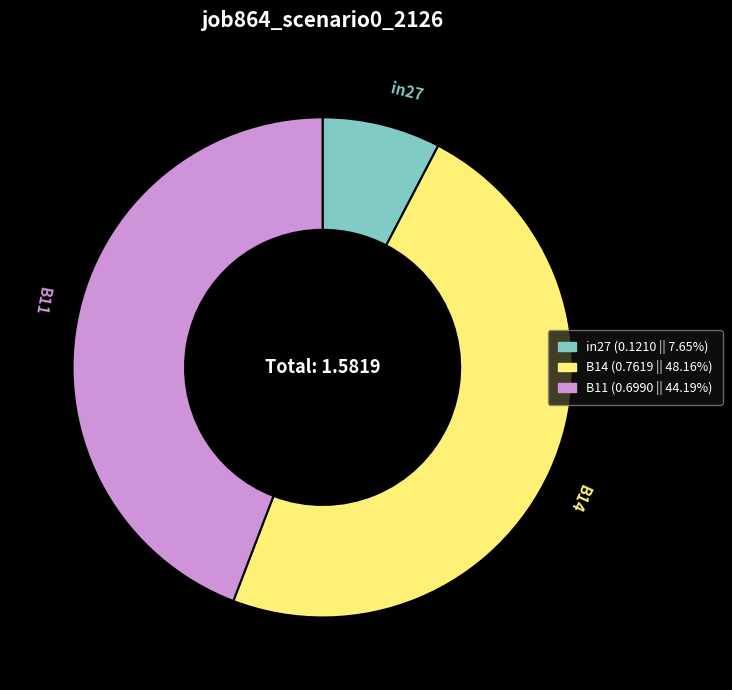

Which category has the biggest portion of the pie?

B14